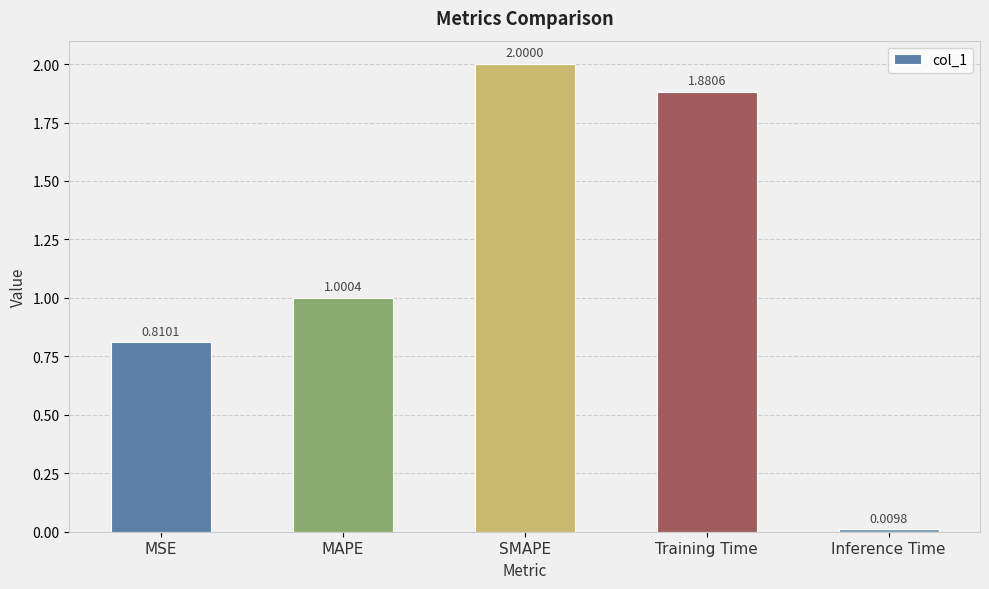

The value at MSE is 0.4. True or false?

False